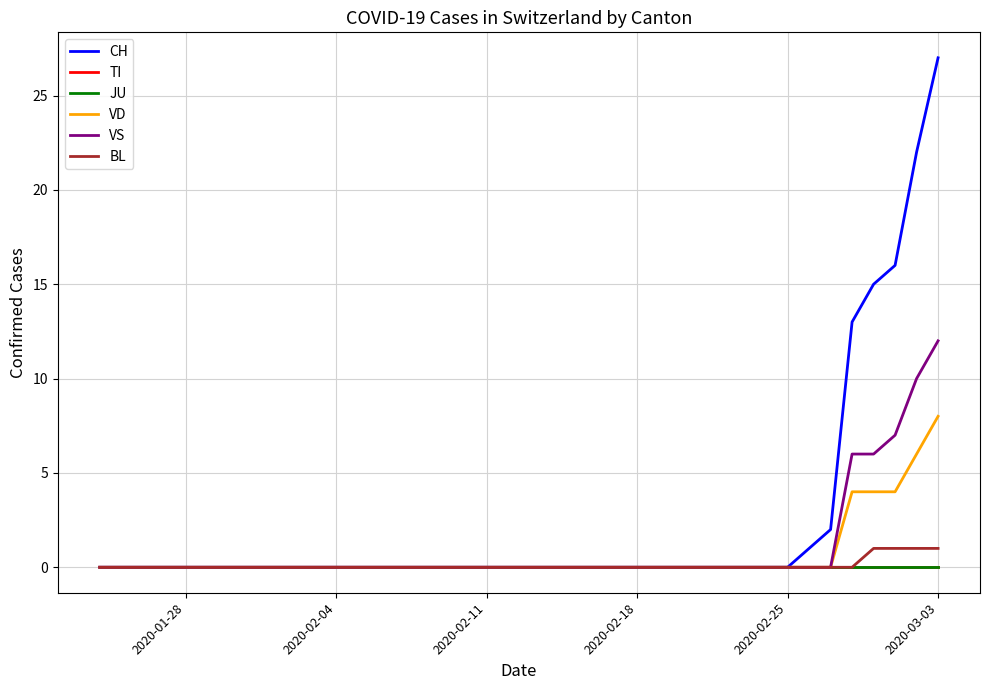

True or false: TI and CH intersect in this chart.

False